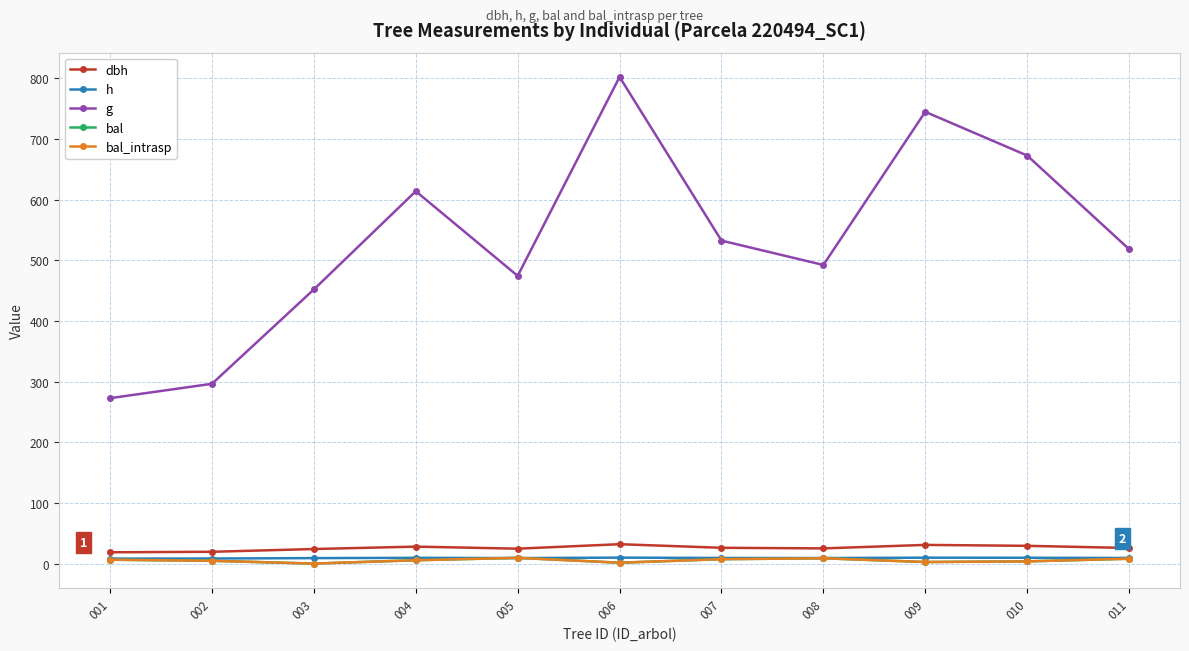

Is it true that bal equals 1.4 at 006?

True